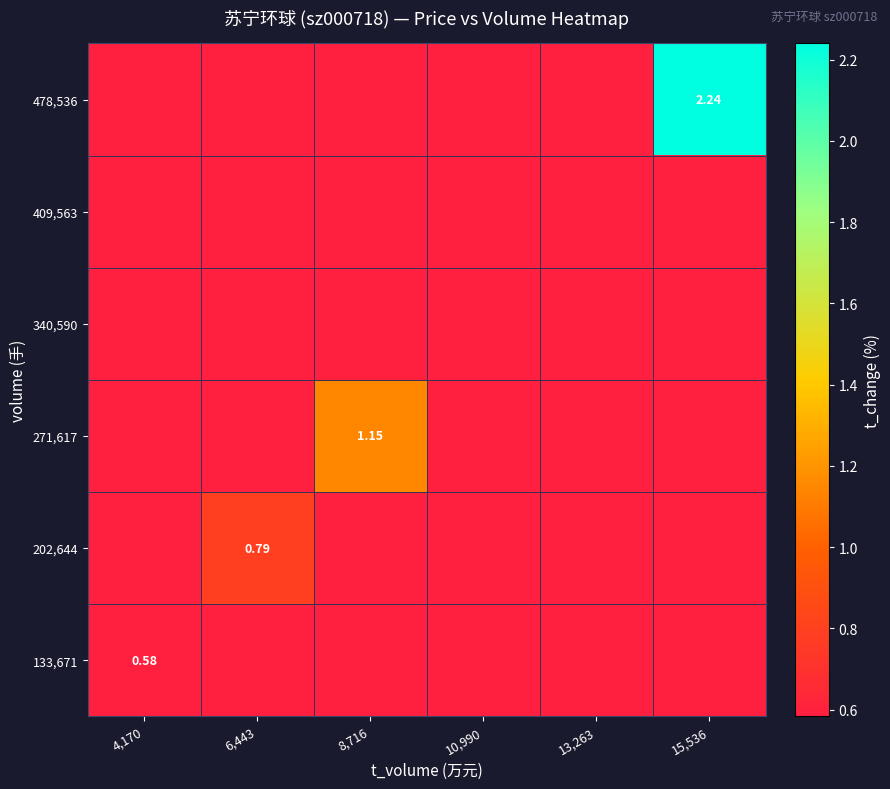

Rank the categories by 271,617 value from highest to lowest.

8,716, 4,170, 6,443, 10,990, 13,263, 15,536